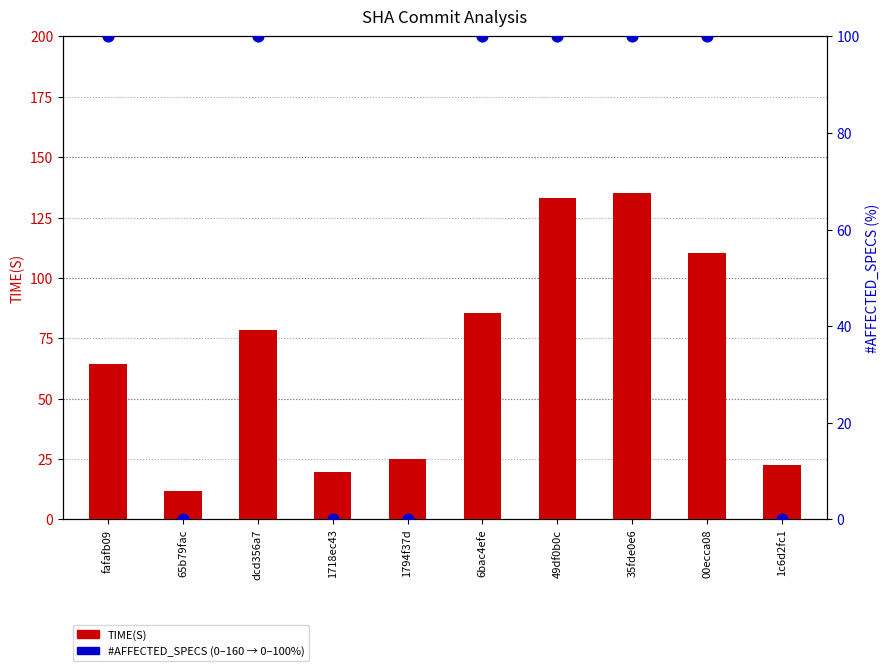

Which series has the largest total across all categories?

TIME(S)